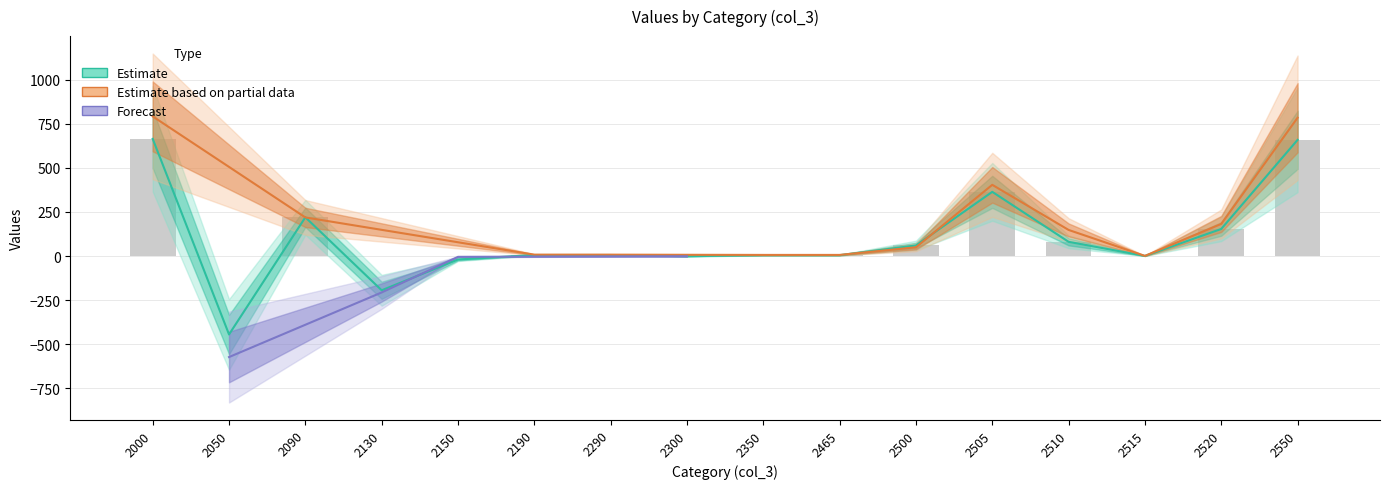

Reading right to left, list all the values displayed in this chart.

2550=659.0	2520=153.6	2515=0.6	2510=80.6	2505=364.2	2500=60.0	2465=4.8	2350=4.8	2300=-1.0	2290=5.8	2190=5.8	2150=-19.6	2130=-194.4	2090=219.8	2050=-445.0	2000=664.8